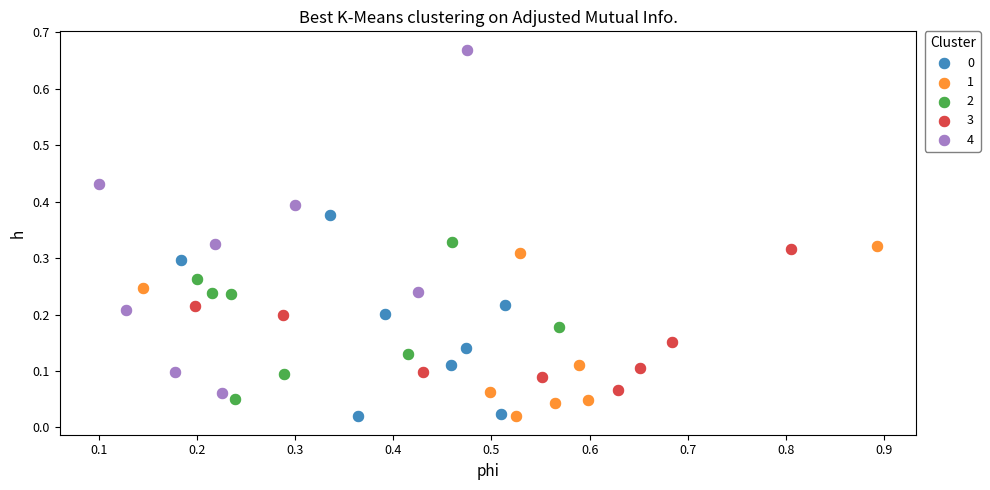

Which series contains the highest Y value?

4